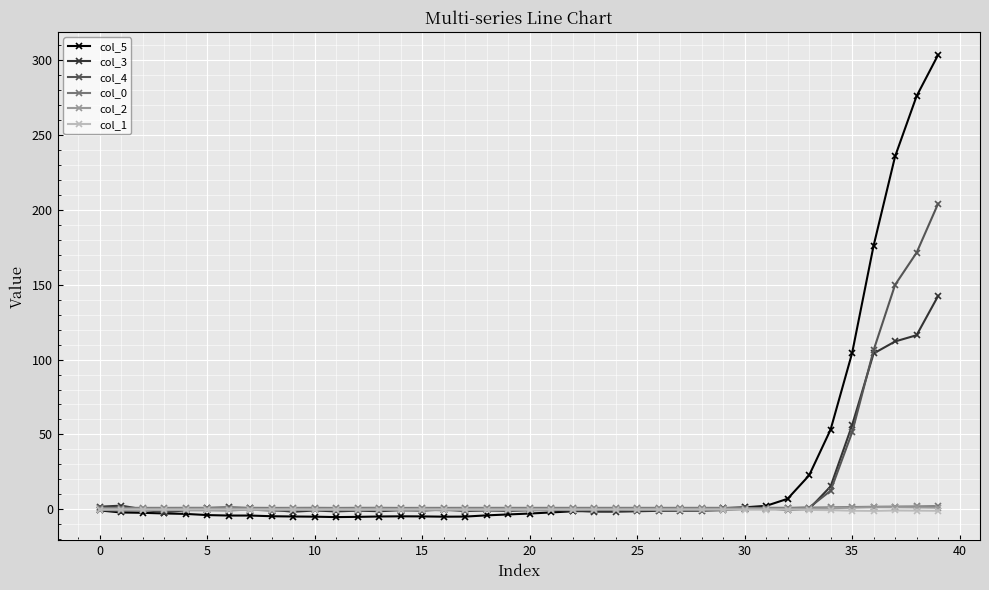

At how many categories does at least one series exceed 211?

3